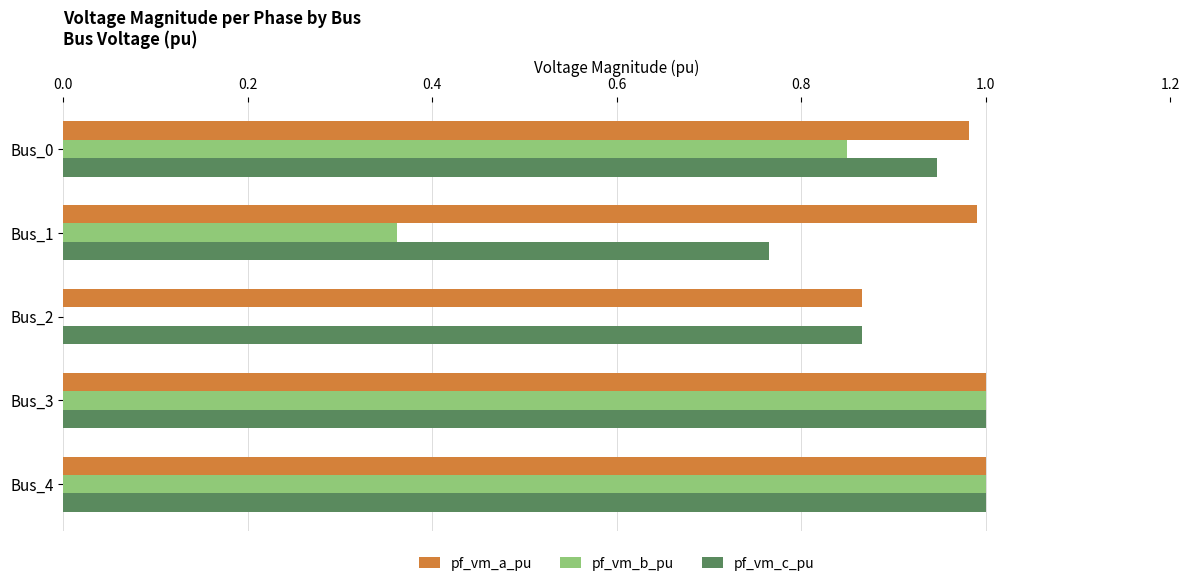

The value of pf_vm_a_pu at Bus_1 is 1.5. True or false?

False